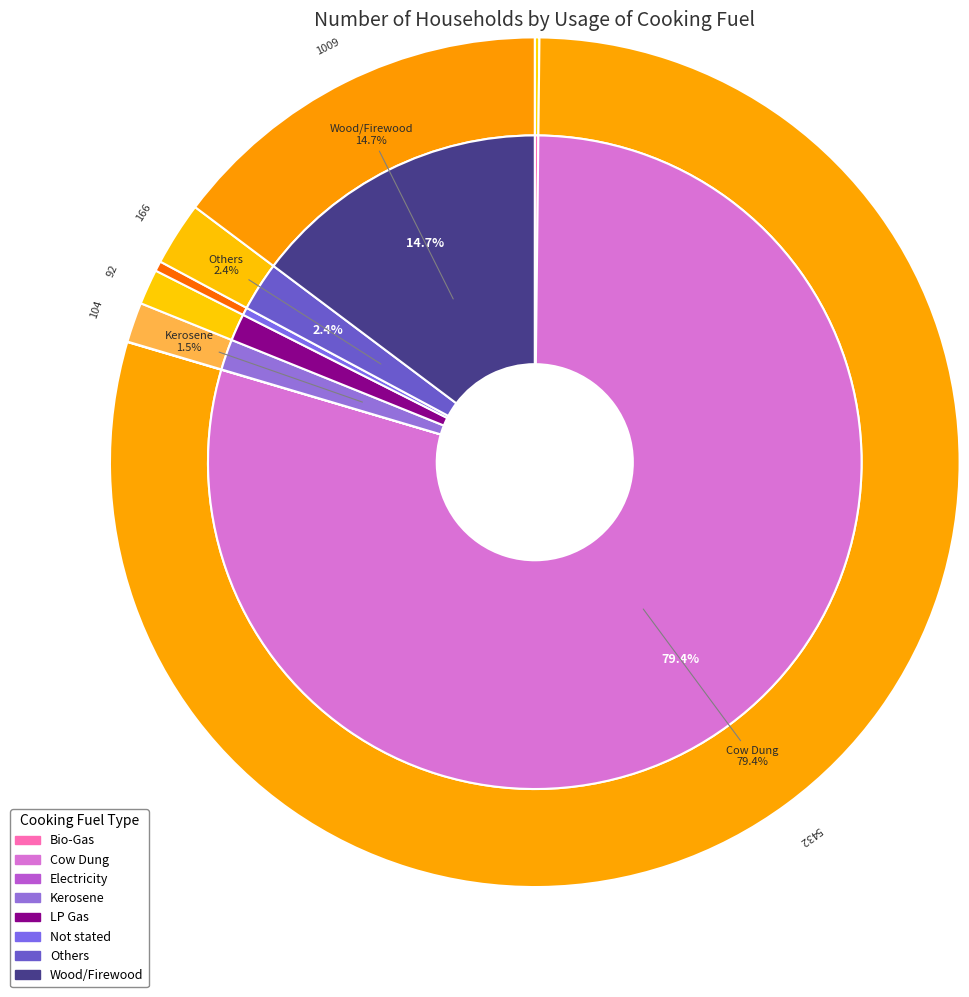

Does Cow Dung represent more than half of the total?

Yes